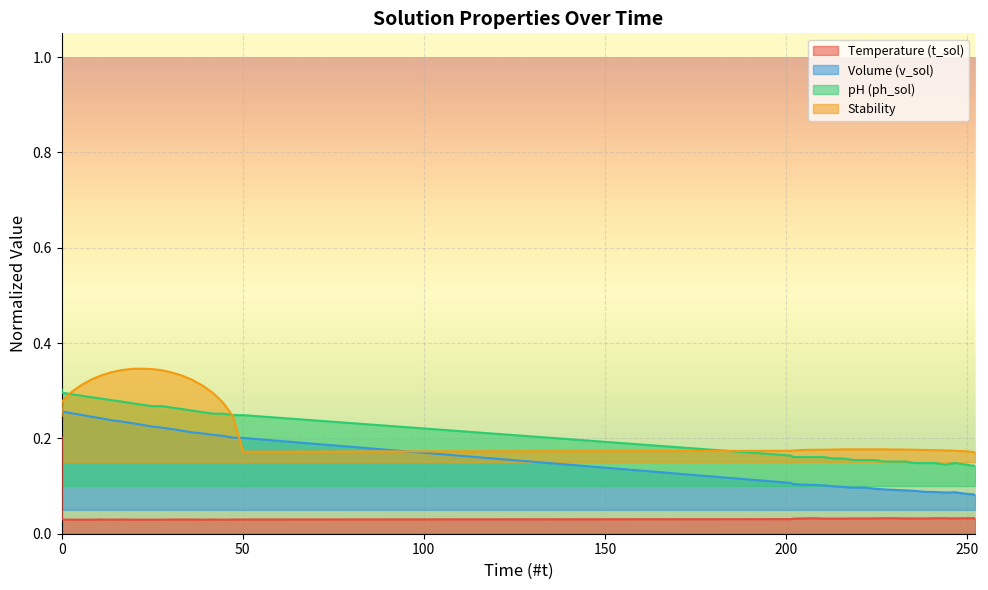

True or false: Volume (v_sol) and pH (ph_sol) cross at least once.

False